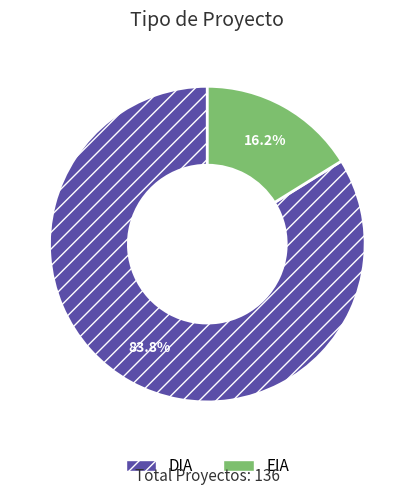

Is it true that EIA is 4% of the pie?

False